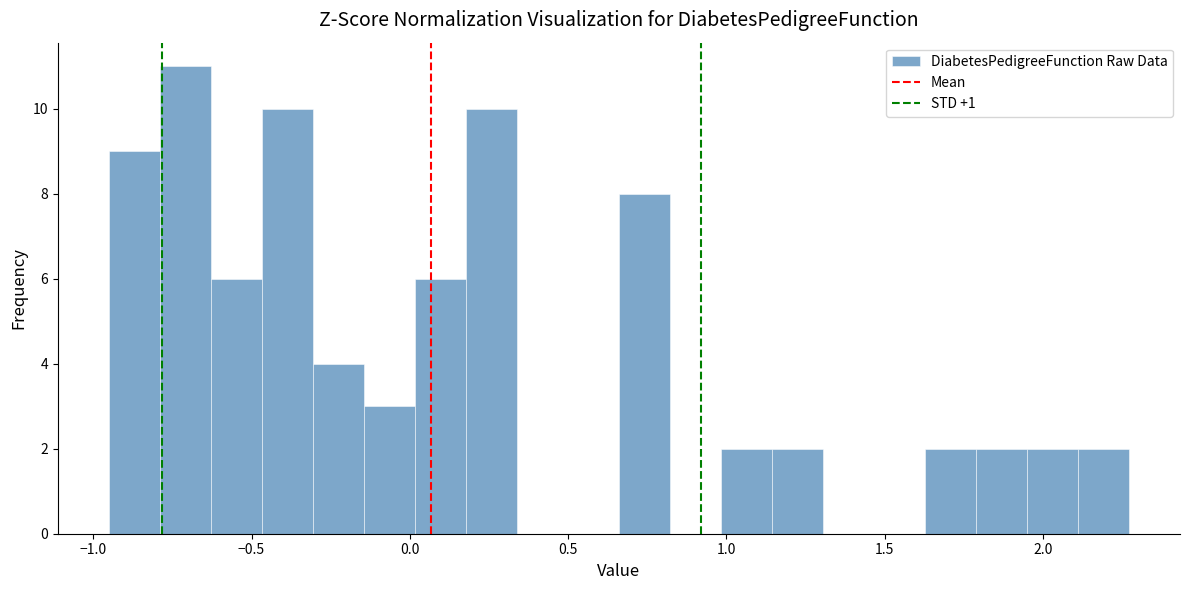

Around what value on the x-axis is the tallest bar? Give the approximate position of its centre, as read against the axis.

-0.70